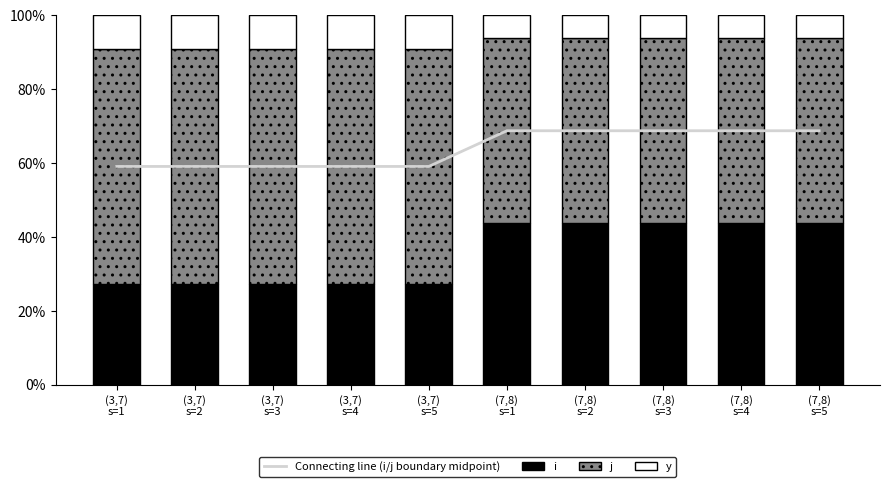

What is the label of the 10th bar from the left?

(7,8)
s=5